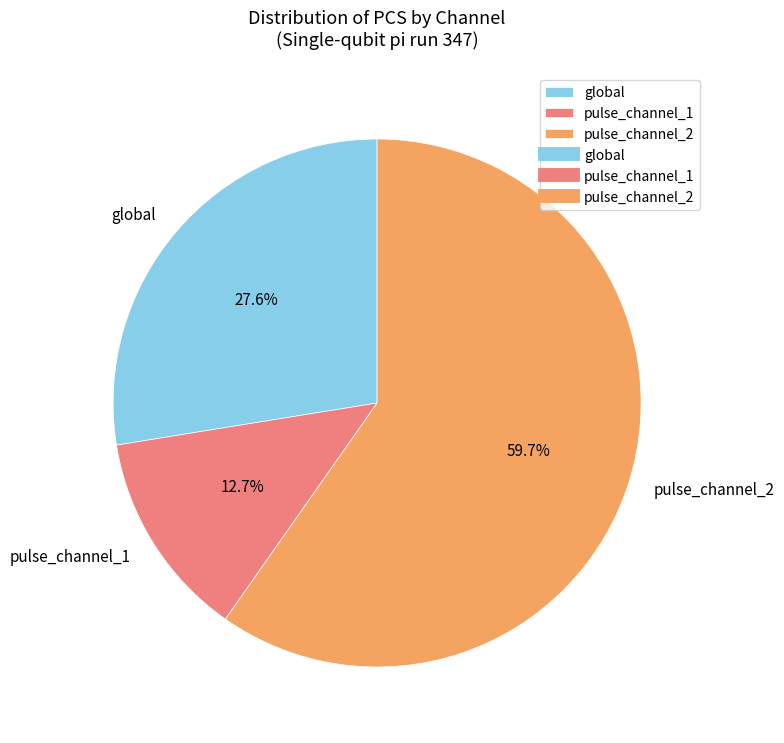

Is the sum of pulse_channel_1 and pulse_channel_2 greater than half?

Yes